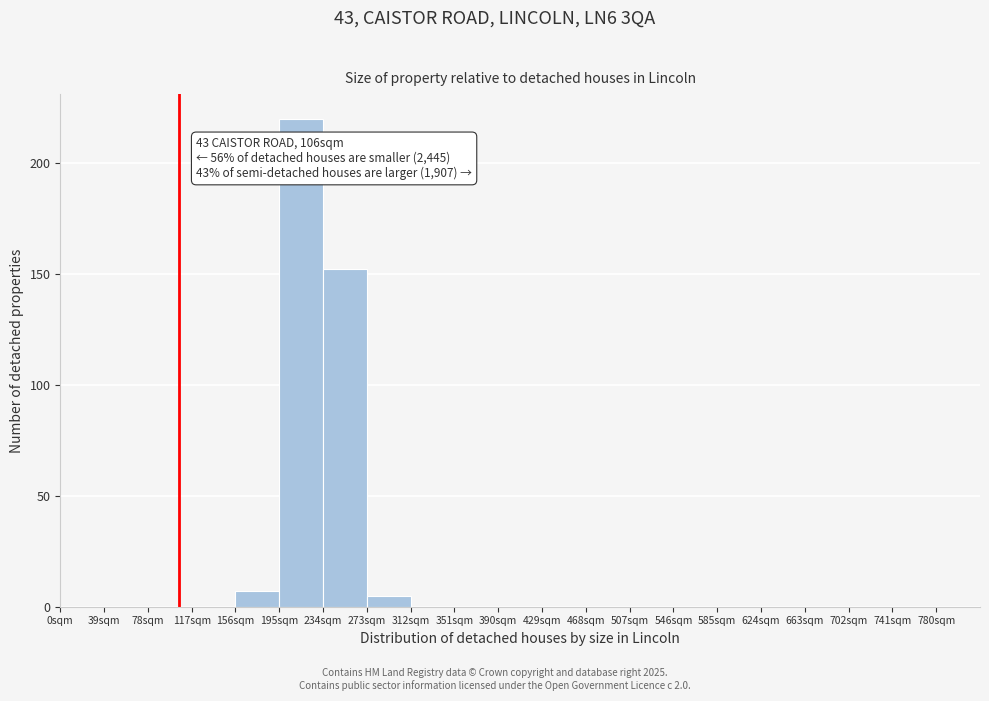

Which range on the x-axis has the tallest bar?

195 to 234